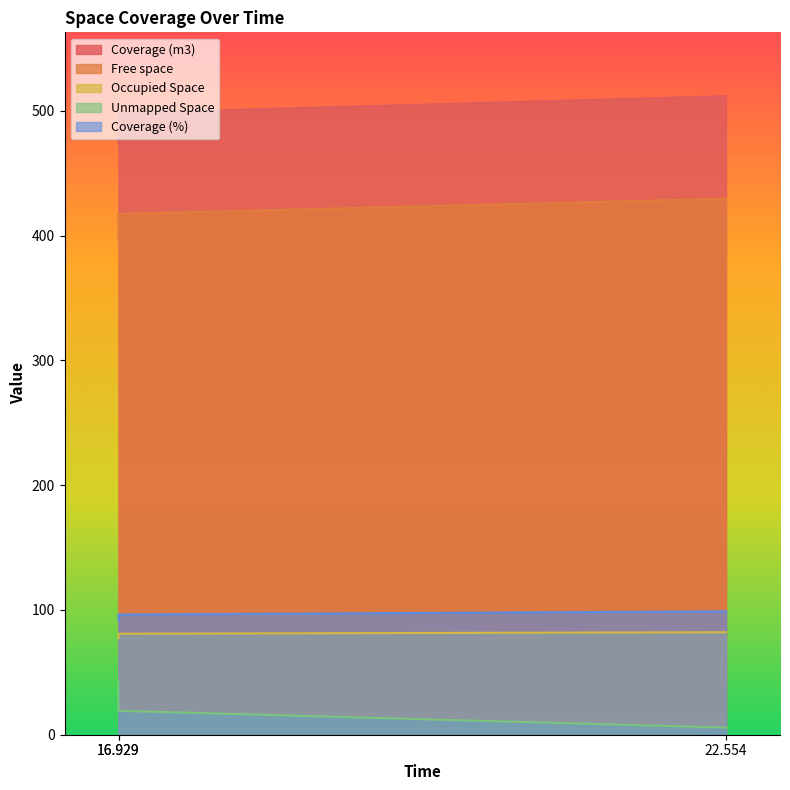

Which label corresponds to the largest value in the chart?

22.554